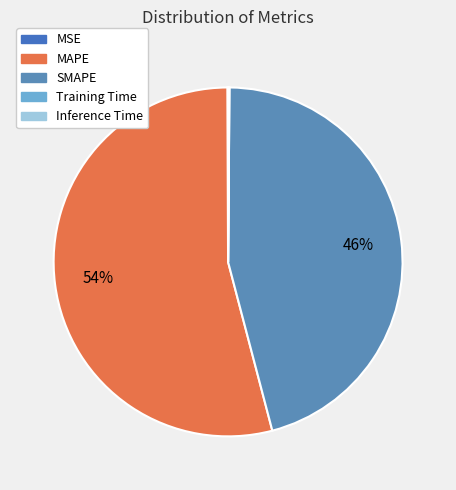

Rank the categories by value from lowest to highest.

Training Time, Inference Time, MSE, SMAPE, MAPE